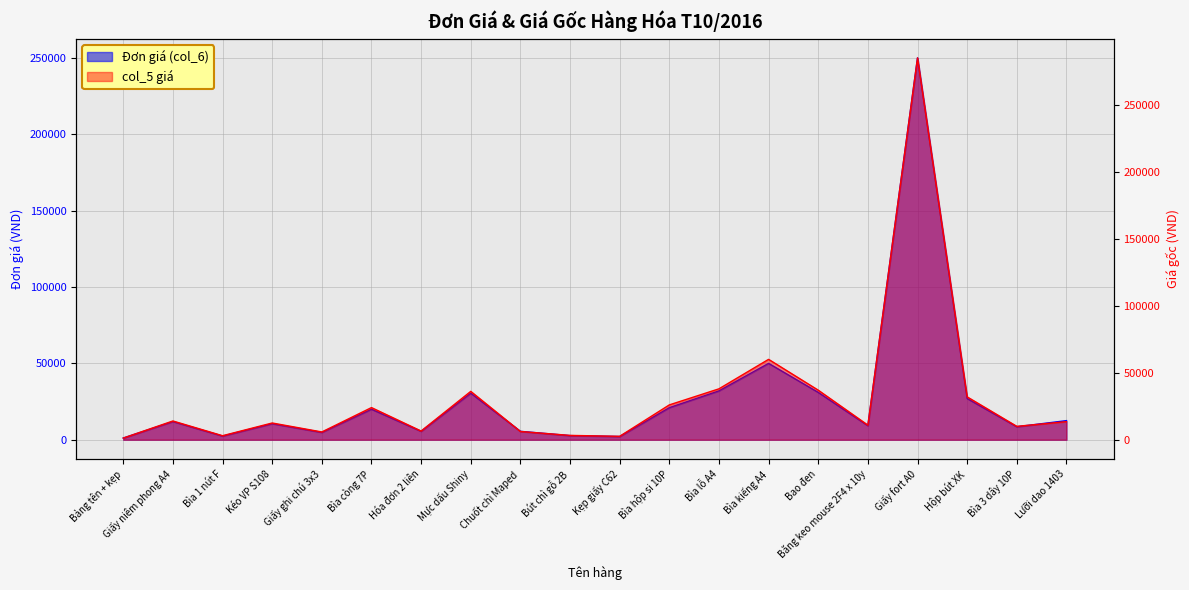

At which label does col_5 giá reach its minimum?

Bảng tên + kẹp